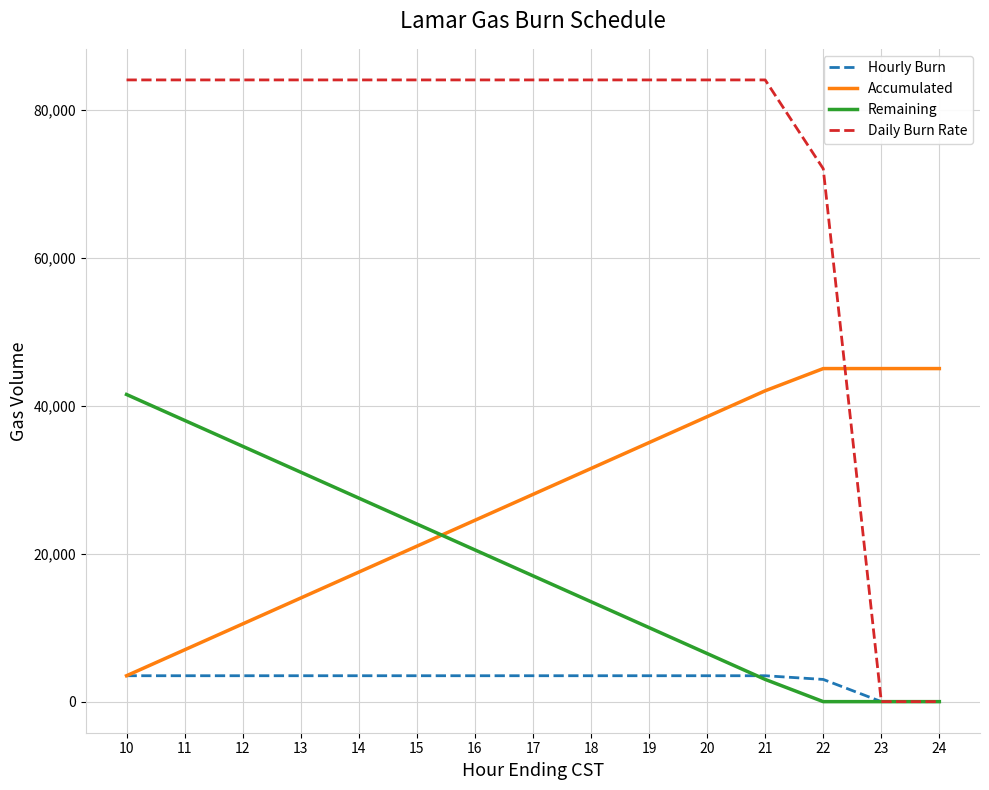

What is the difference between the second highest and second lowest values in the Accumulated series?

38000